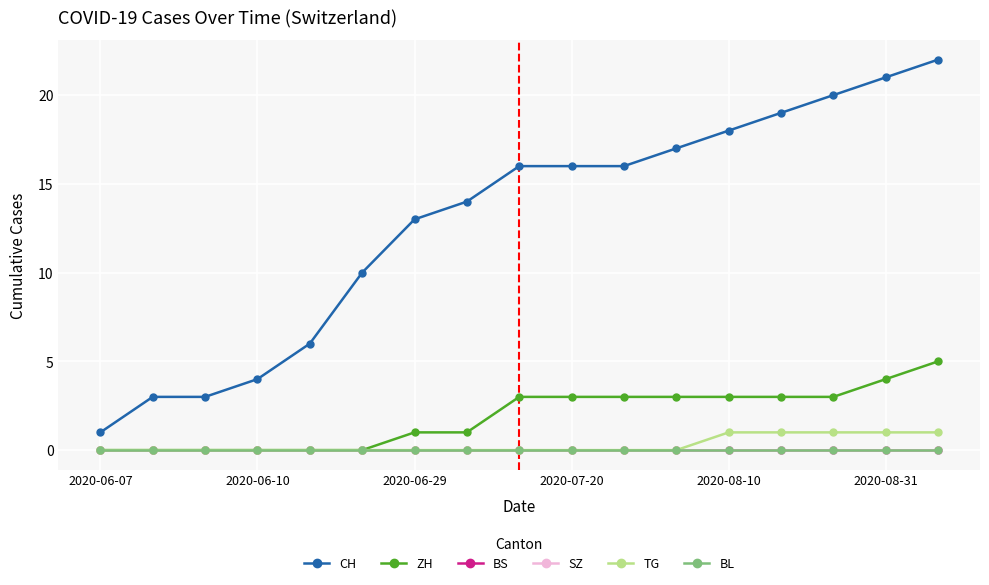

How many lines are shown in the chart?

6